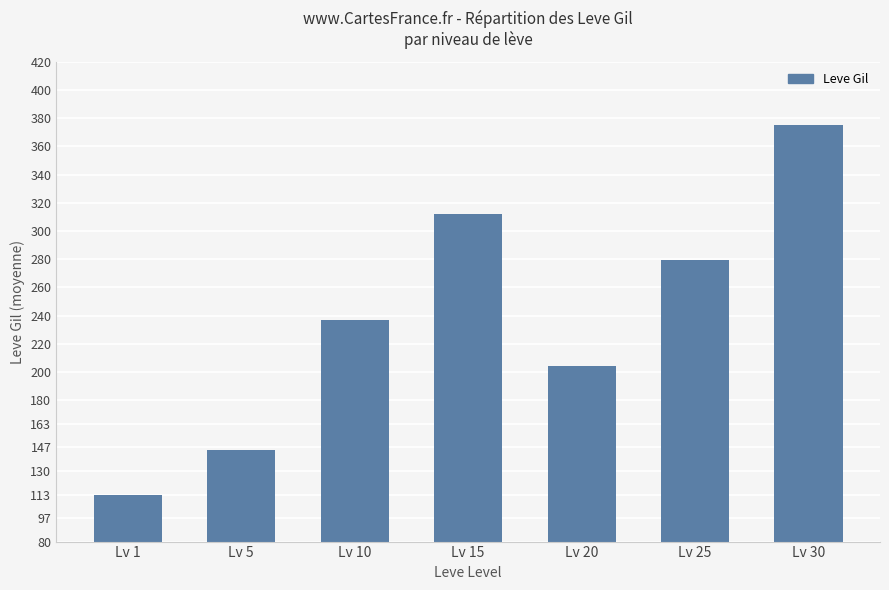

How many data points are less than 237?

3